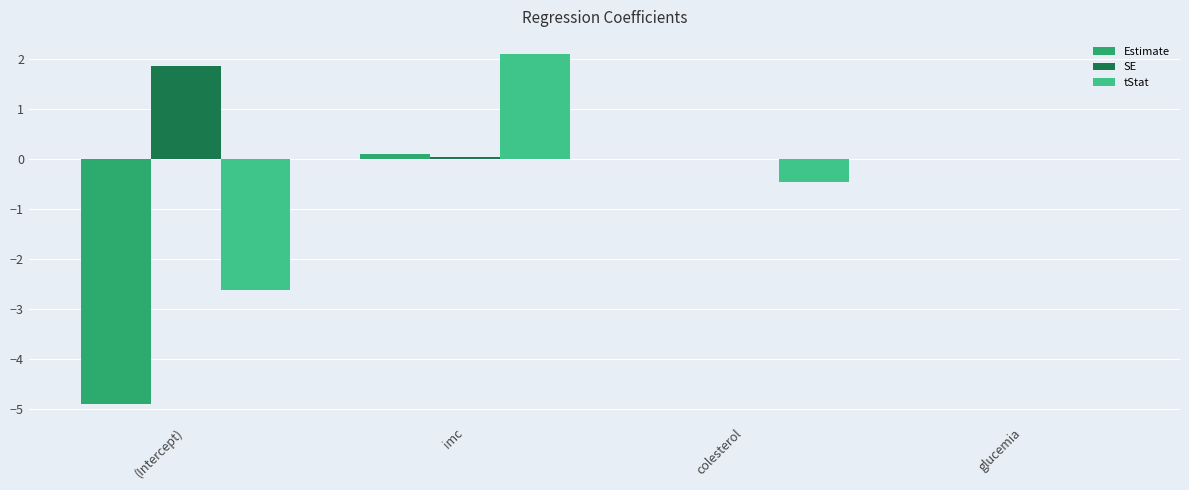

Count the number of data series in this chart.

3